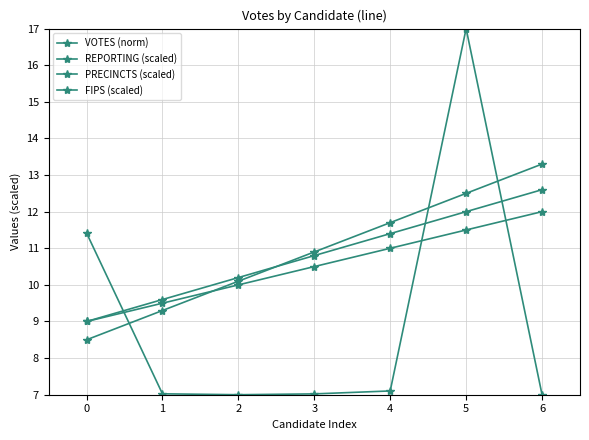

How many data points in PRECINCTS (scaled) are less than 10?

2